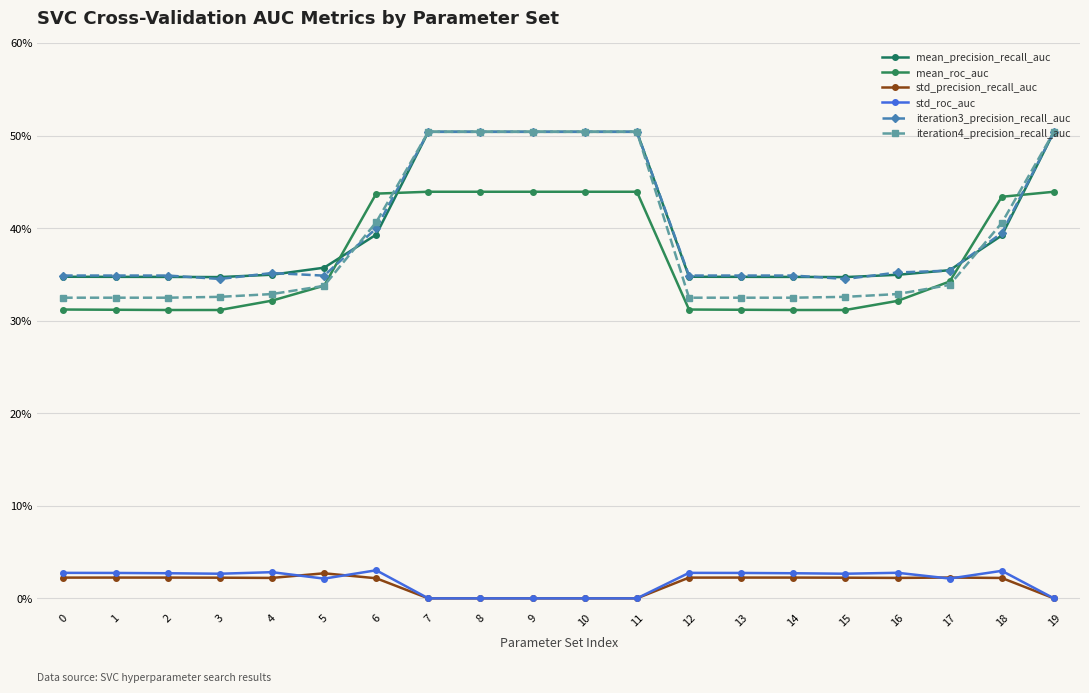

Does the chart display data point markers on the line(s)?

Yes